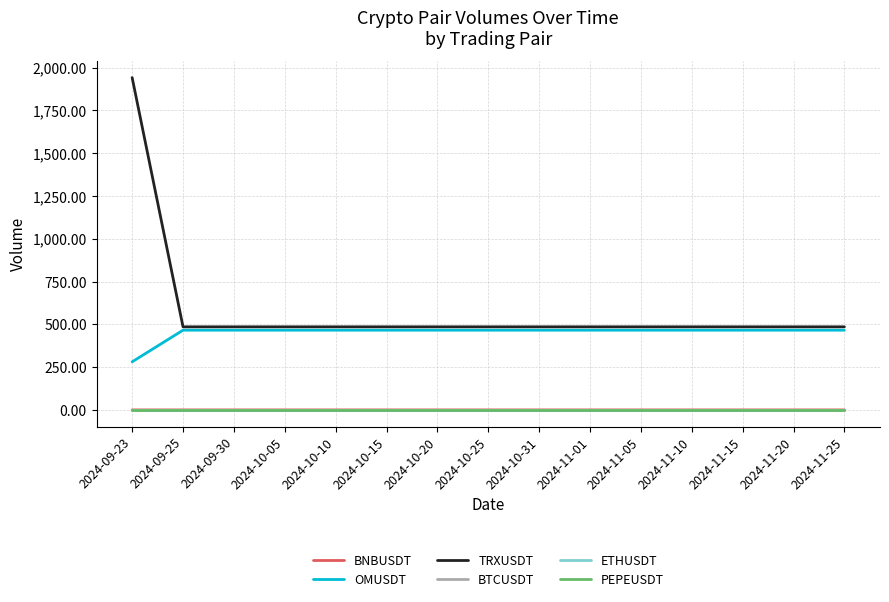

At which category is the sum across all series the highest?

2024-09-23